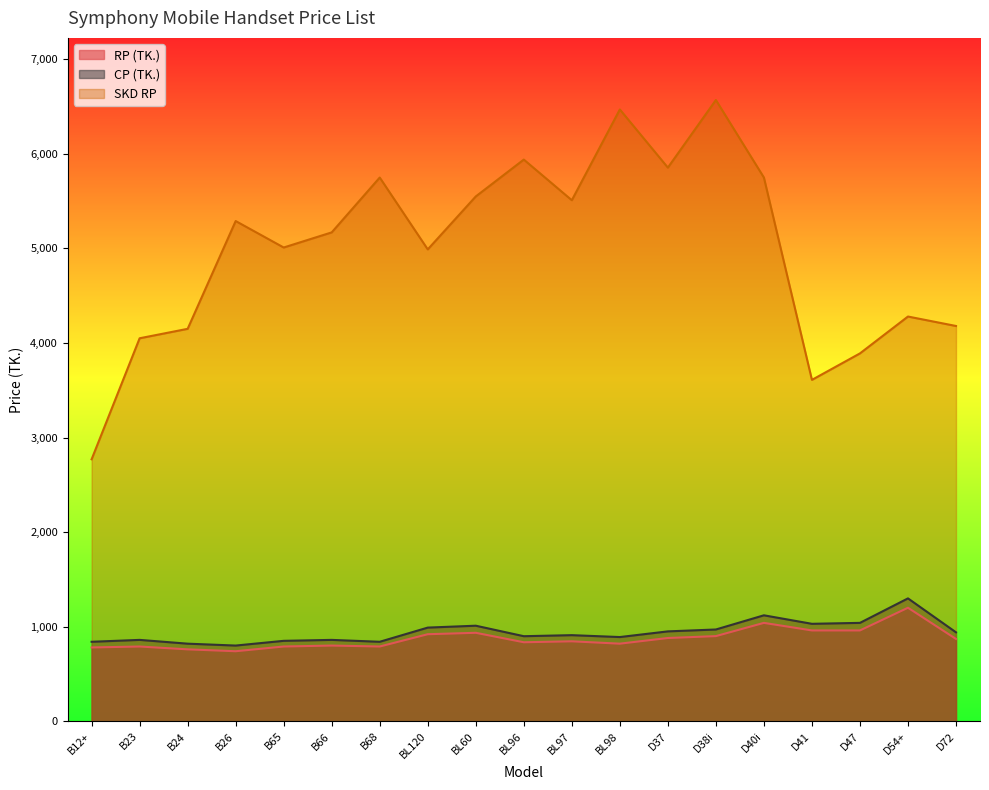

At which label does CP (TK.) first exceed 910?

BL120